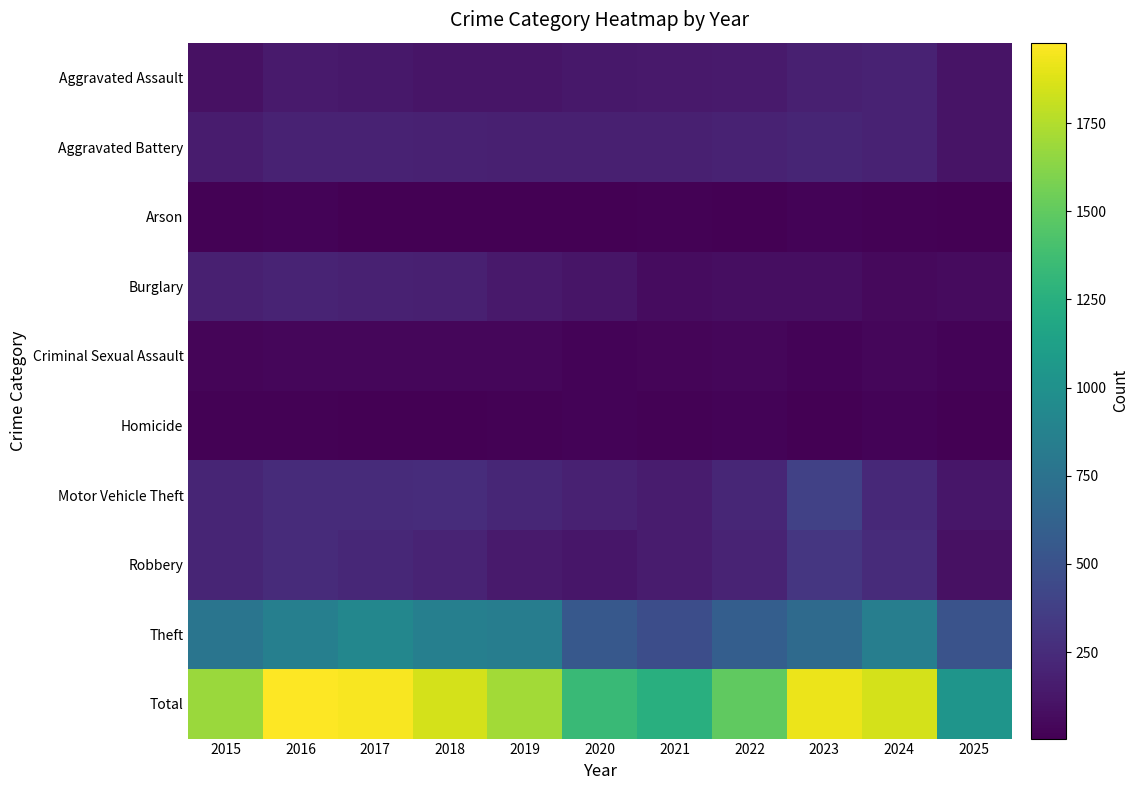

Between 2021 and 2022, which series saw the biggest shift?

Total